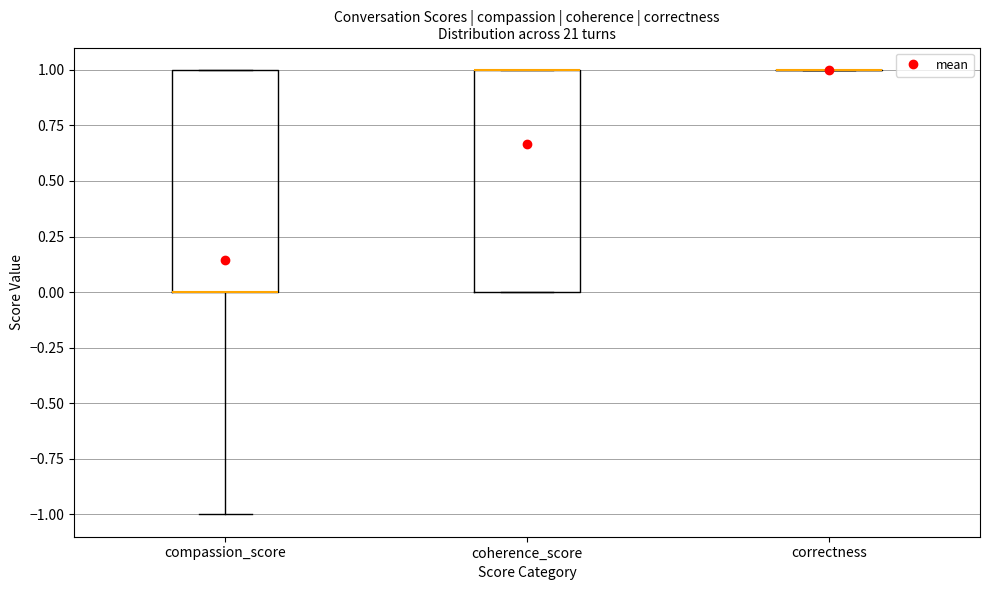

Where is the upper edge of the box for coherence_score on the y-axis? The values are not printed on the chart, so give them approximately, as read against the axis.

1